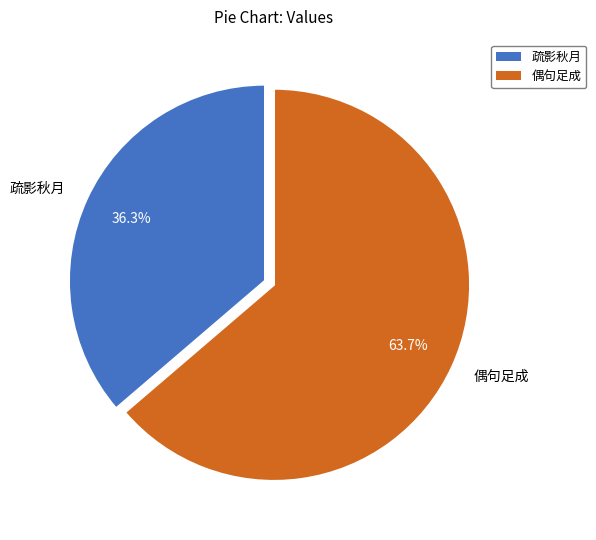

Between 疏影秋月 and 偶句足成, which is larger?

偶句足成